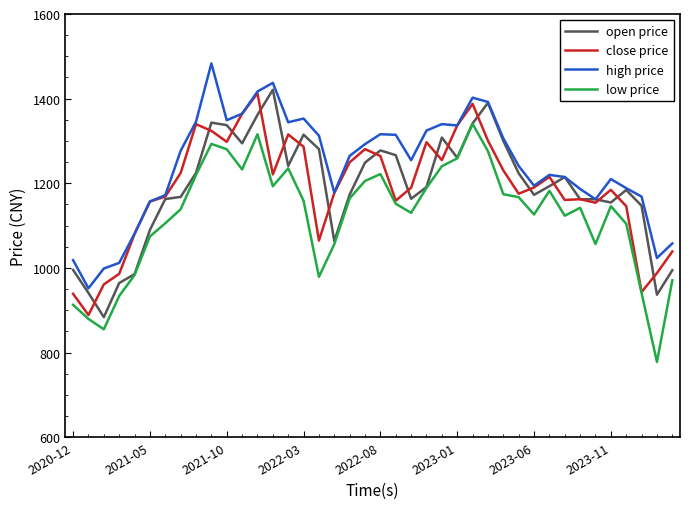

What is the greatest value displayed?

1483.2